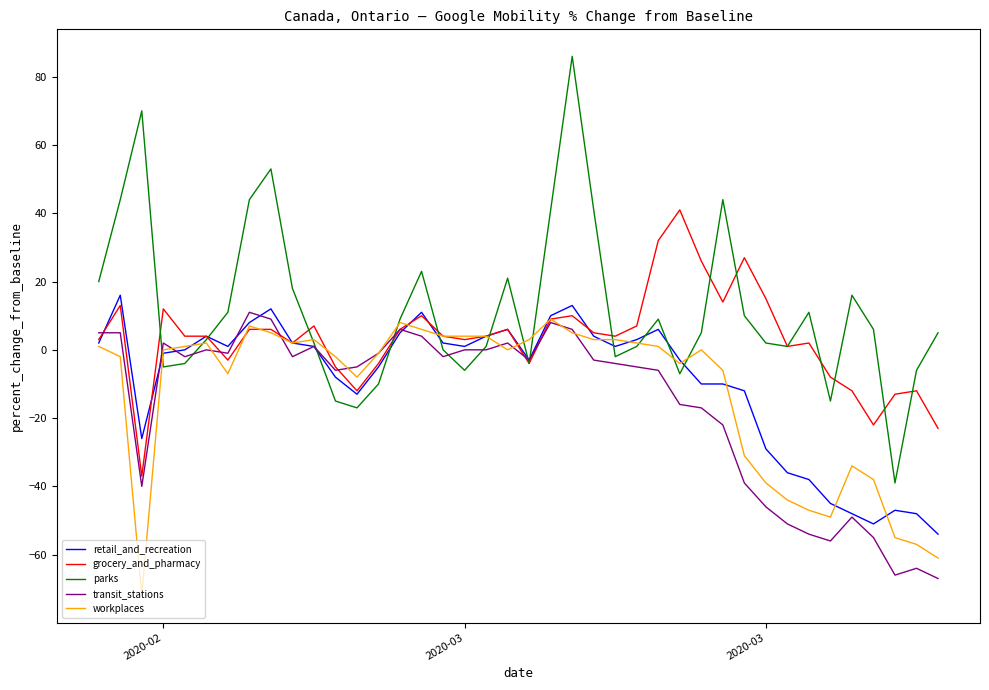

Which series has the widest spread of values?

parks